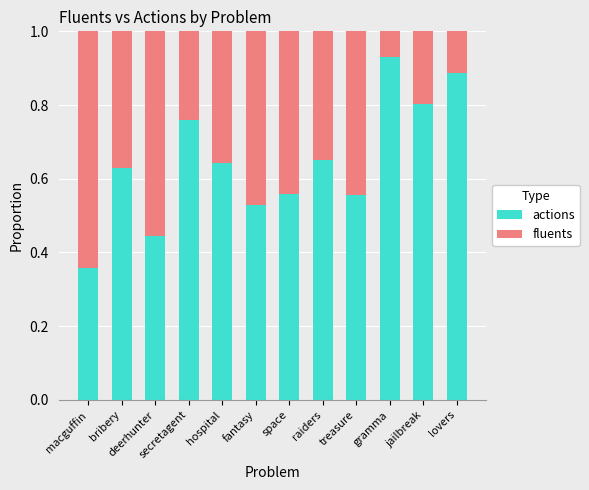

What is the sum of the actions values at secretagent and fantasy?

1.3